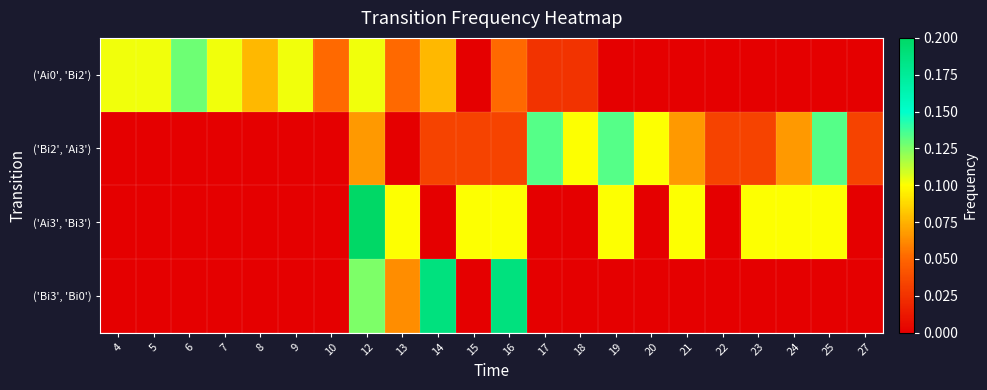

Which series has the widest spread of values?

('Ai3', 'Bi3')